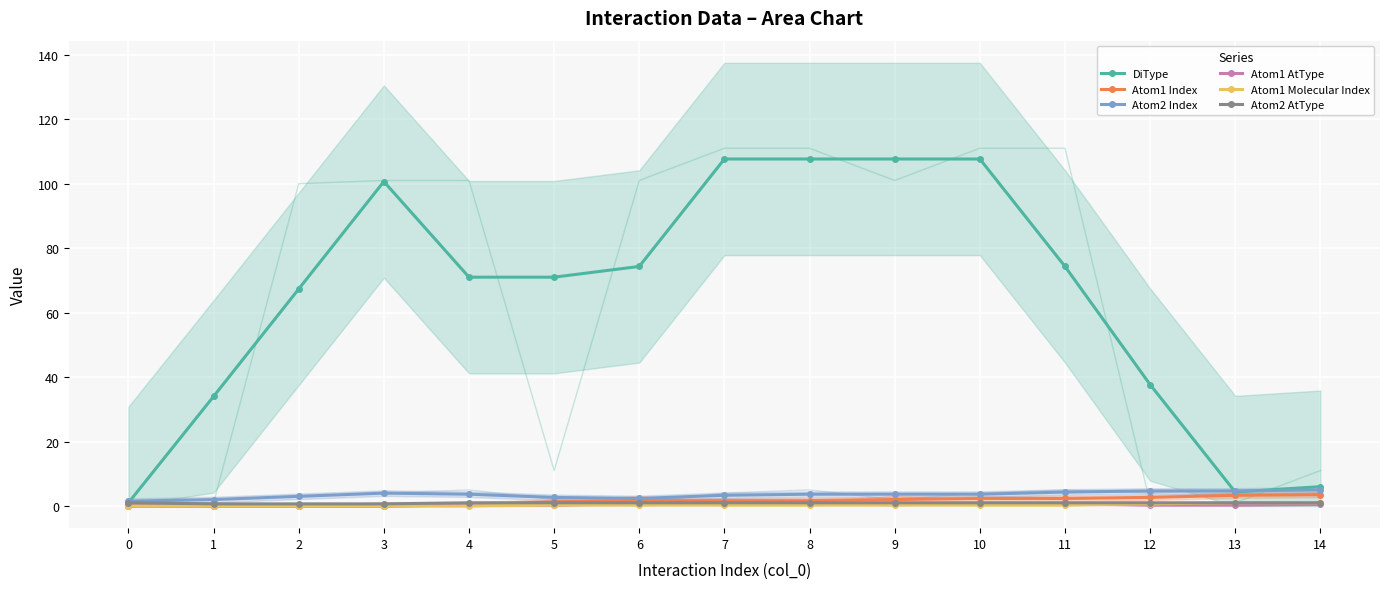

Reading left to right, extract all data points from this chart.

DiType: 0=1.0	1=34.0	2=67.3	3=100.7	4=71.0	5=71.0	6=74.3	7=107.7	8=107.7	9=107.7	10=107.7	11=74.3	12=37.7	13=4.3	14=6.0
Atom1 Index: 0=0.0	1=0.0	2=0.0	3=0.0	4=0.3	5=1.3	6=1.7	7=1.7	8=1.7	9=2.0	10=2.3	11=2.3	12=2.7	13=3.3	14=3.5
Atom2 Index: 0=1.5	1=2.0	2=3.0	3=4.0	4=3.7	5=2.7	6=2.3	7=3.3	8=3.7	9=3.7	10=3.7	11=4.3	12=4.7	13=4.7	14=5.0
Atom1 AtType: 0=0.0	1=0.0	2=0.0	3=0.0	4=0.3	5=0.3	6=0.7	7=0.7	8=0.7	9=0.7	10=0.7	11=0.7	12=0.3	13=0.3	14=0.5
Atom1 Molecular Index: 0=0.0	1=0.0	2=0.0	3=0.0	4=0.0	5=0.3	6=0.3	7=0.3	8=0.3	9=0.3	10=0.3	11=0.3	12=0.7	13=1.0	14=1.0
Atom2 AtType: 0=1.0	1=0.7	2=0.7	3=0.7	4=1.0	5=1.0	6=1.0	7=1.0	8=1.0	9=1.0	10=1.0	11=1.0	12=1.0	13=1.0	14=1.0